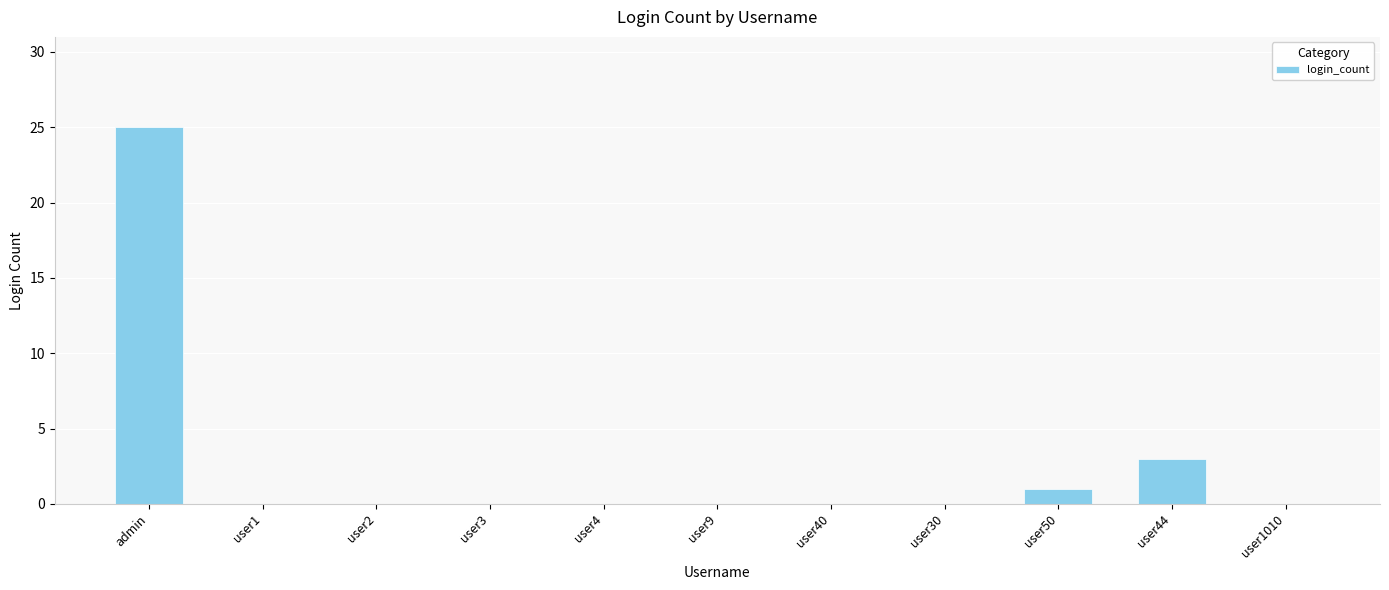

Reading left to right, what are all the values shown in this chart?

25	0	0	0	0	0	0	0	1	3	0